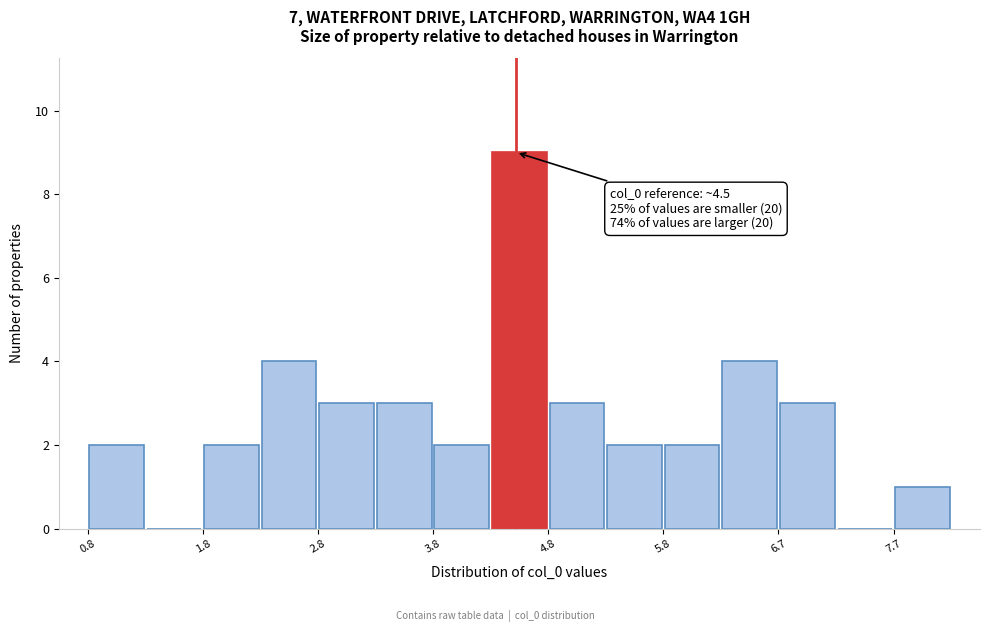

Over which range of the x-axis is the bar tallest?

4.3 to 4.8